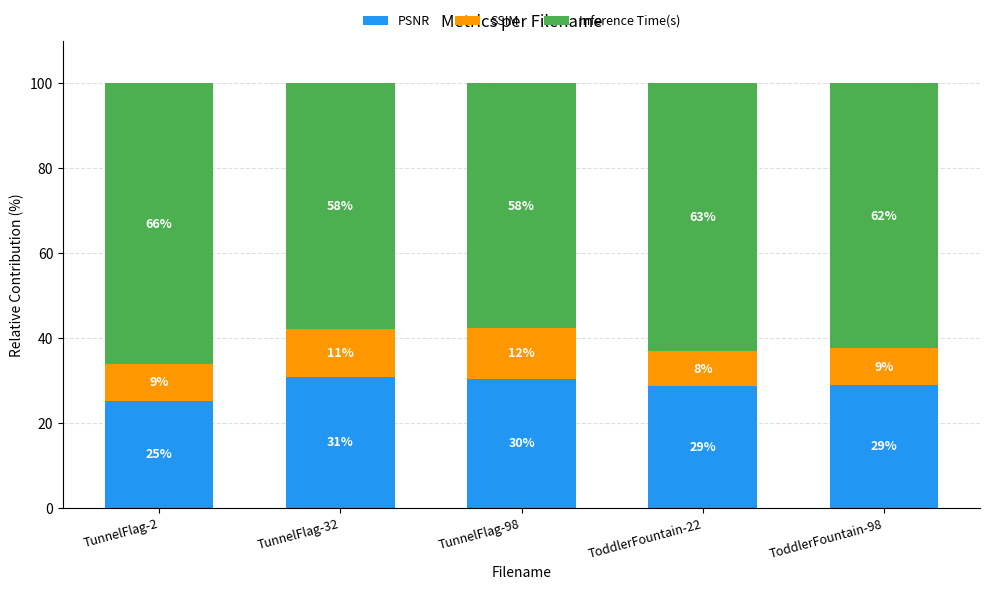

Which series has the largest range (max minus min)?

Inference Time(s)